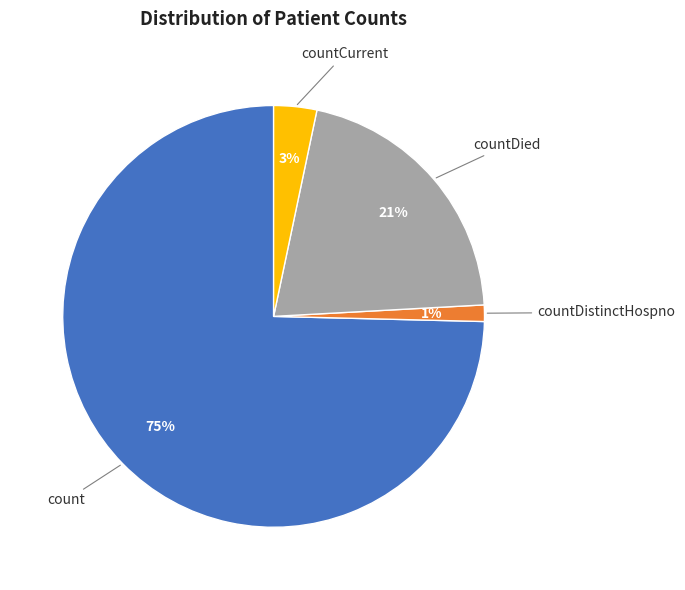

Does any single category account for the majority?

Yes